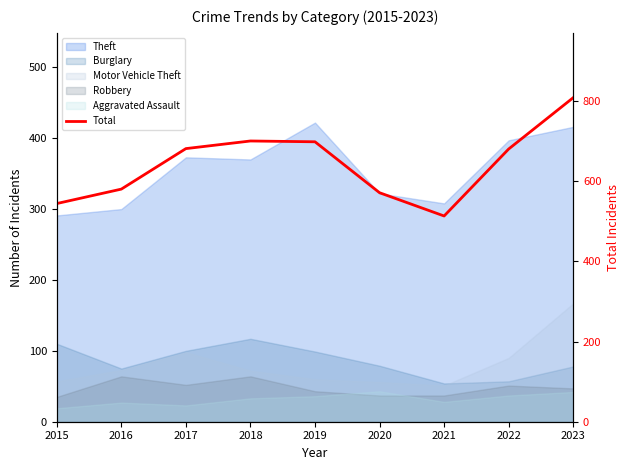

Reading left to right, what are all the values shown in this chart?

2015=544	2016=580	2017=681	2018=700	2019=698	2020=571	2021=513	2022=680	2023=808